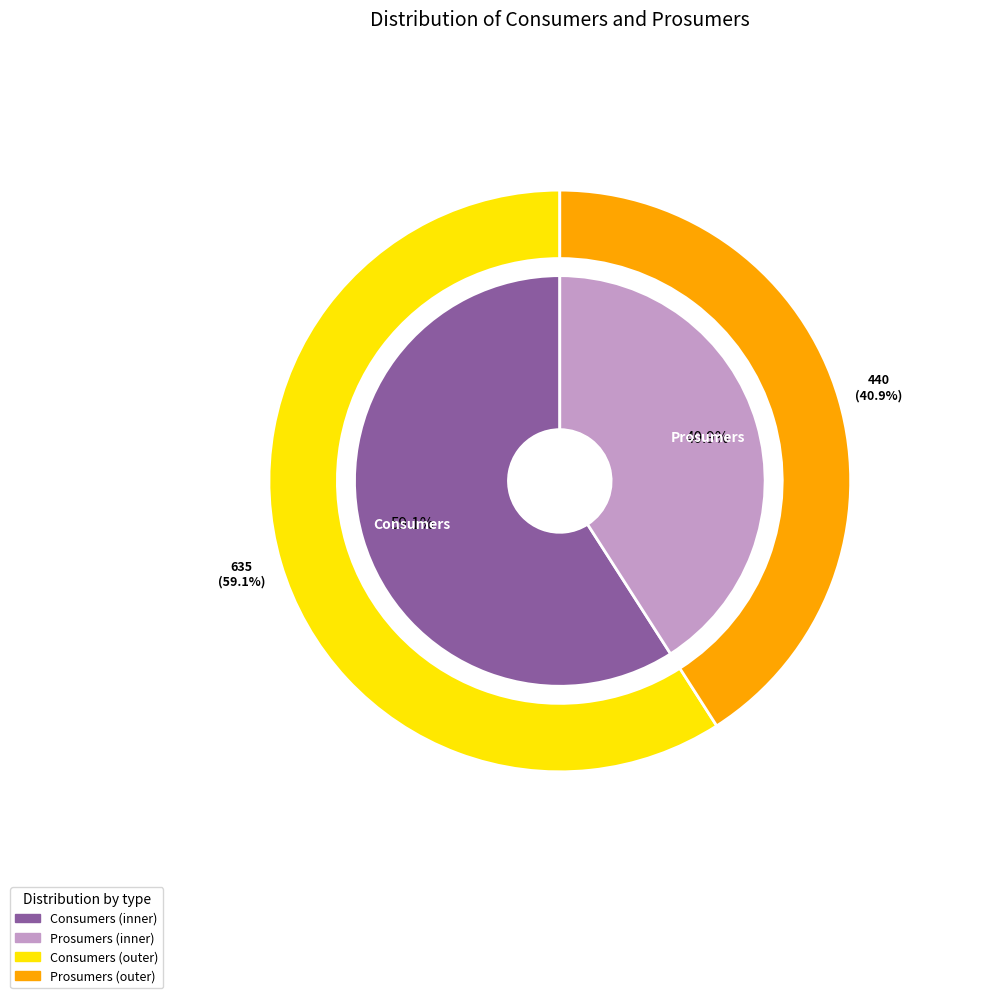

To the nearest percent, what is the difference between the largest and smallest slice percentages?

18%